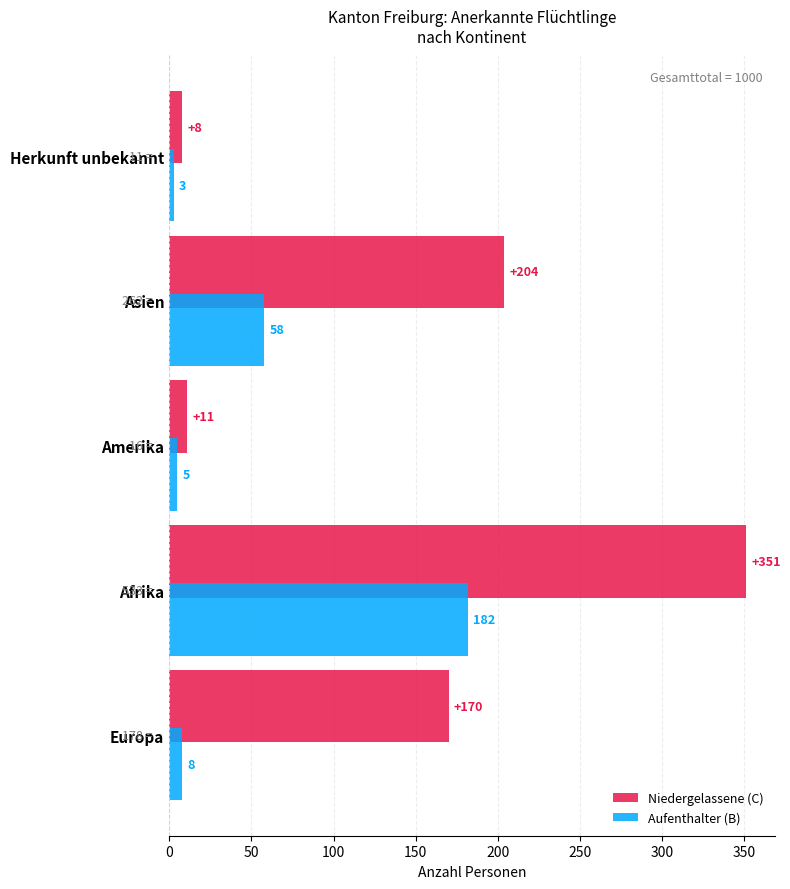

Which series has the largest range (max minus min)?

Niedergelassene (C)